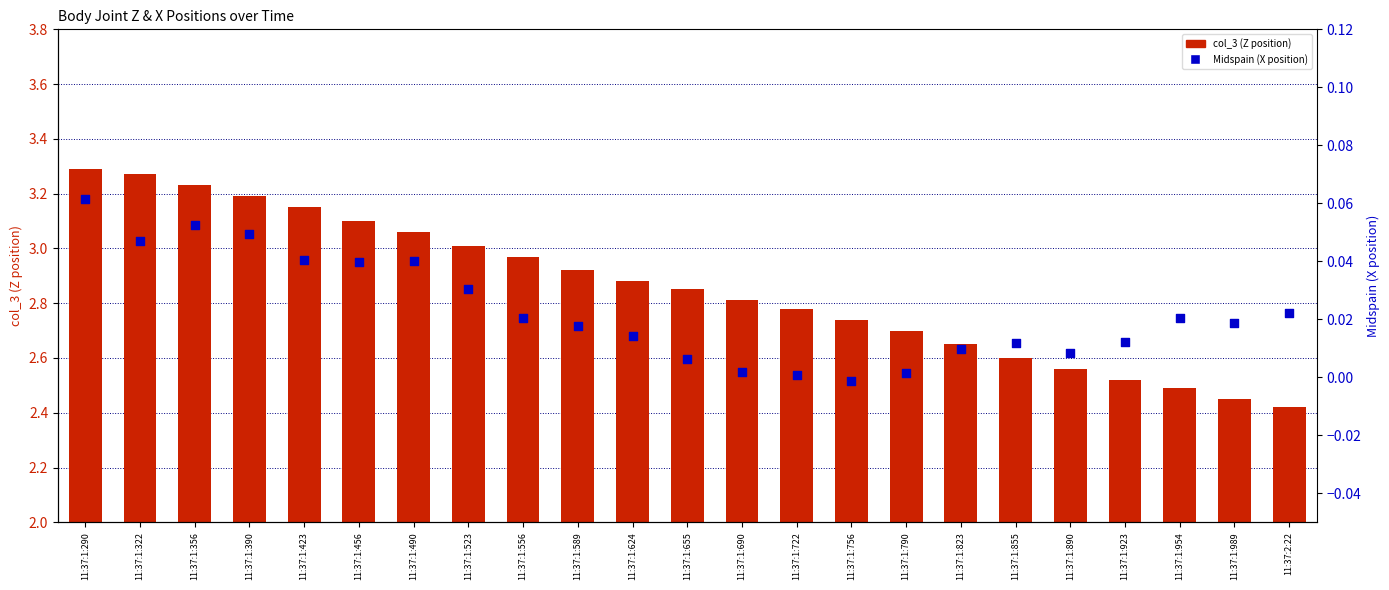

Which series contains the lowest Y value?

Midspain